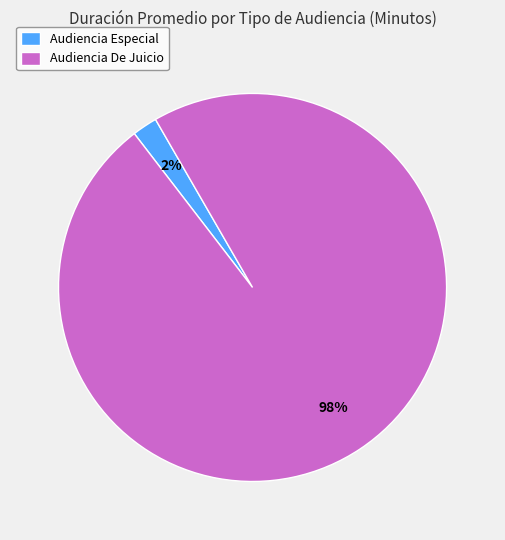

The Audiencia Especial slice represents 2% of the pie. True or false?

True